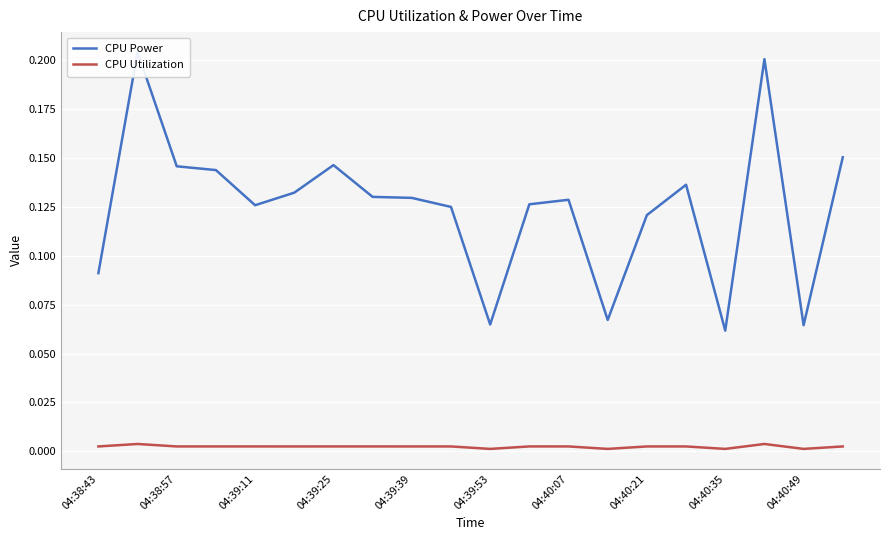

Reading left to right, extract all data points from this chart.

CPU Power: 0.1	0.2	0.1	0.1	0.1	0.1	0.1	0.1	0.1	0.1	0.1	0.1	0.1	0.1	0.1	0.1	0.1	0.2	0.1	0.2
CPU Utilization: 0.0	0.0	0.0	0.0	0.0	0.0	0.0	0.0	0.0	0.0	0.0	0.0	0.0	0.0	0.0	0.0	0.0	0.0	0.0	0.0